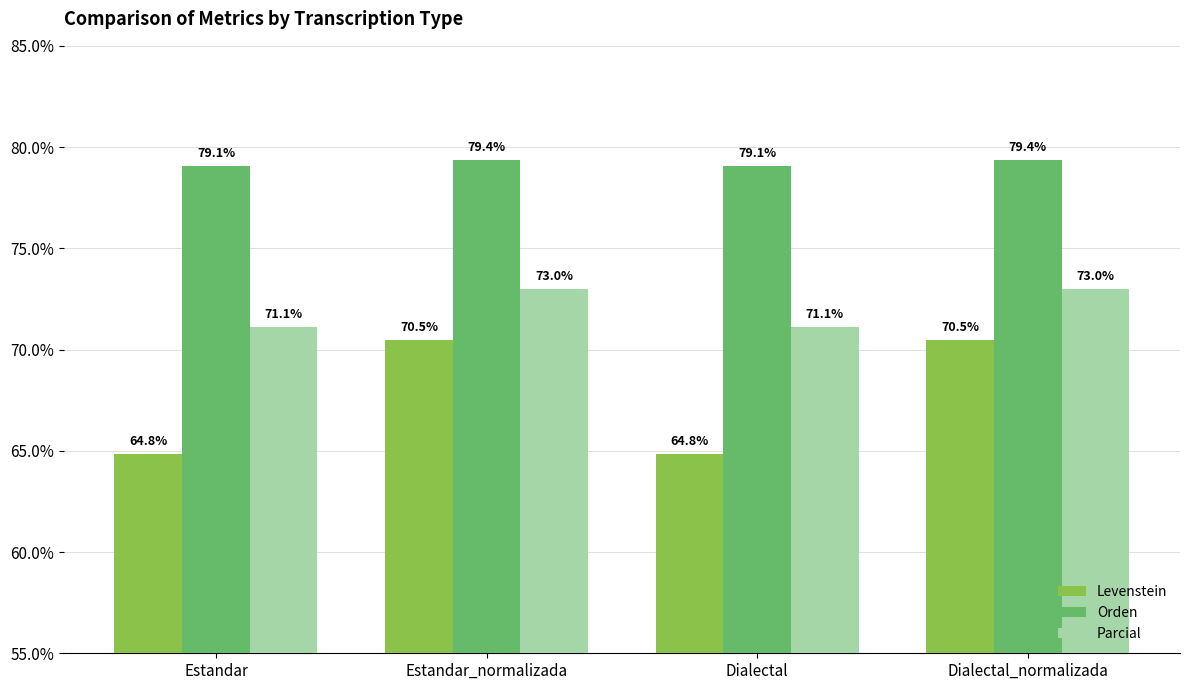

What is the smallest value displayed?

64.8